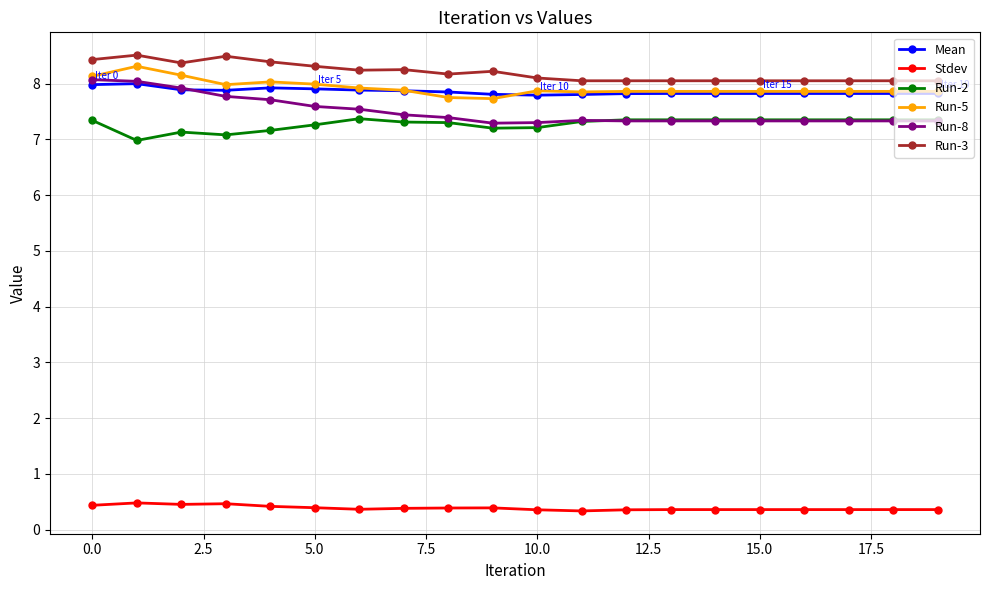

What is the value of the Run-2 point at the 1st from the left?

7.3